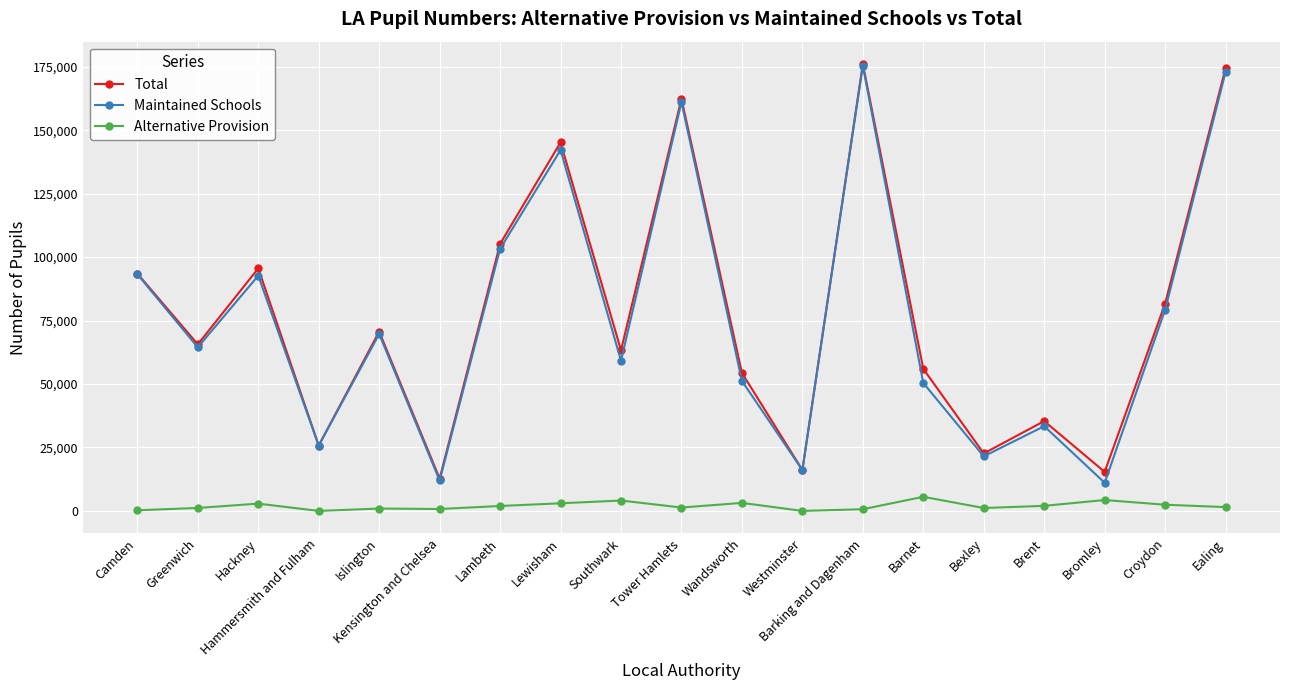

In Total, how many points are higher than both neighbors (excluding endpoints)?

6